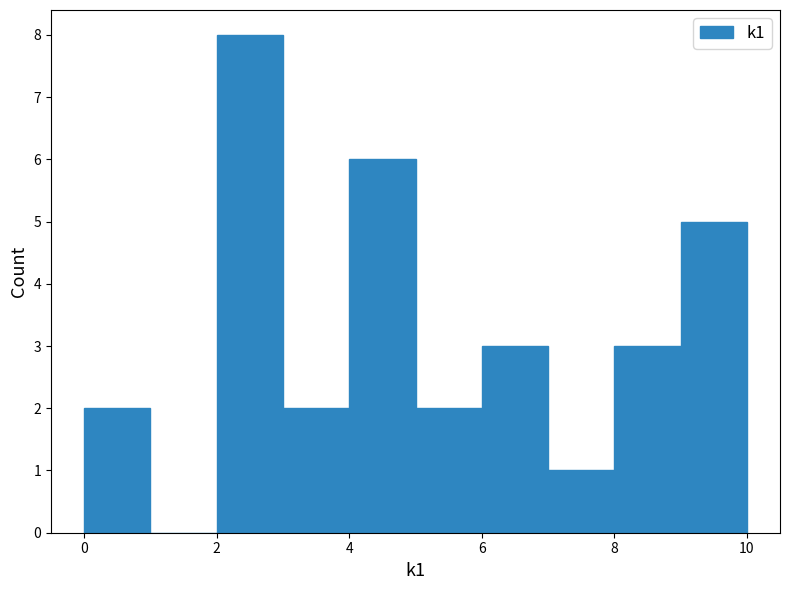

Reading left to right, transcribe this chart: for each bar, give the range it covers on the x-axis and its height. The values are not printed on the chart, so give them approximately, as read against the axis.

0 to 1: 2
1 to 2: 0
2 to 3: 8
3 to 4: 2
4 to 5: 6
5 to 6: 2
6 to 7: 3
7 to 8: 1
8 to 9: 3
9 to 10: 5